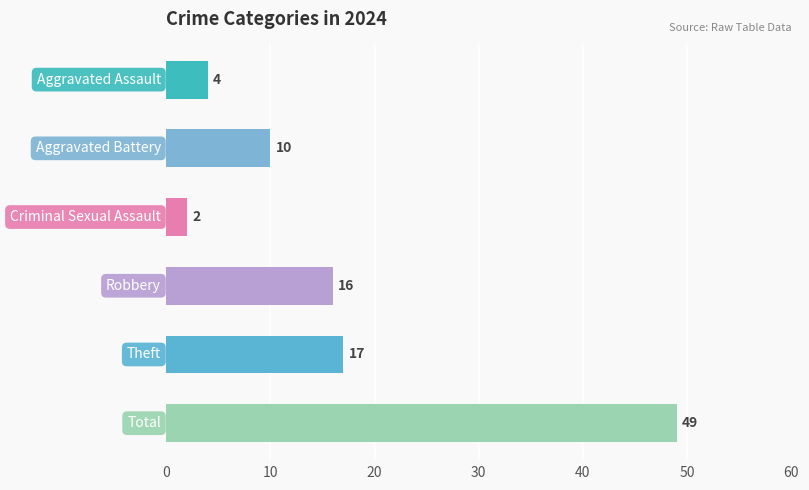

What is the difference between the maximum and minimum values?

47